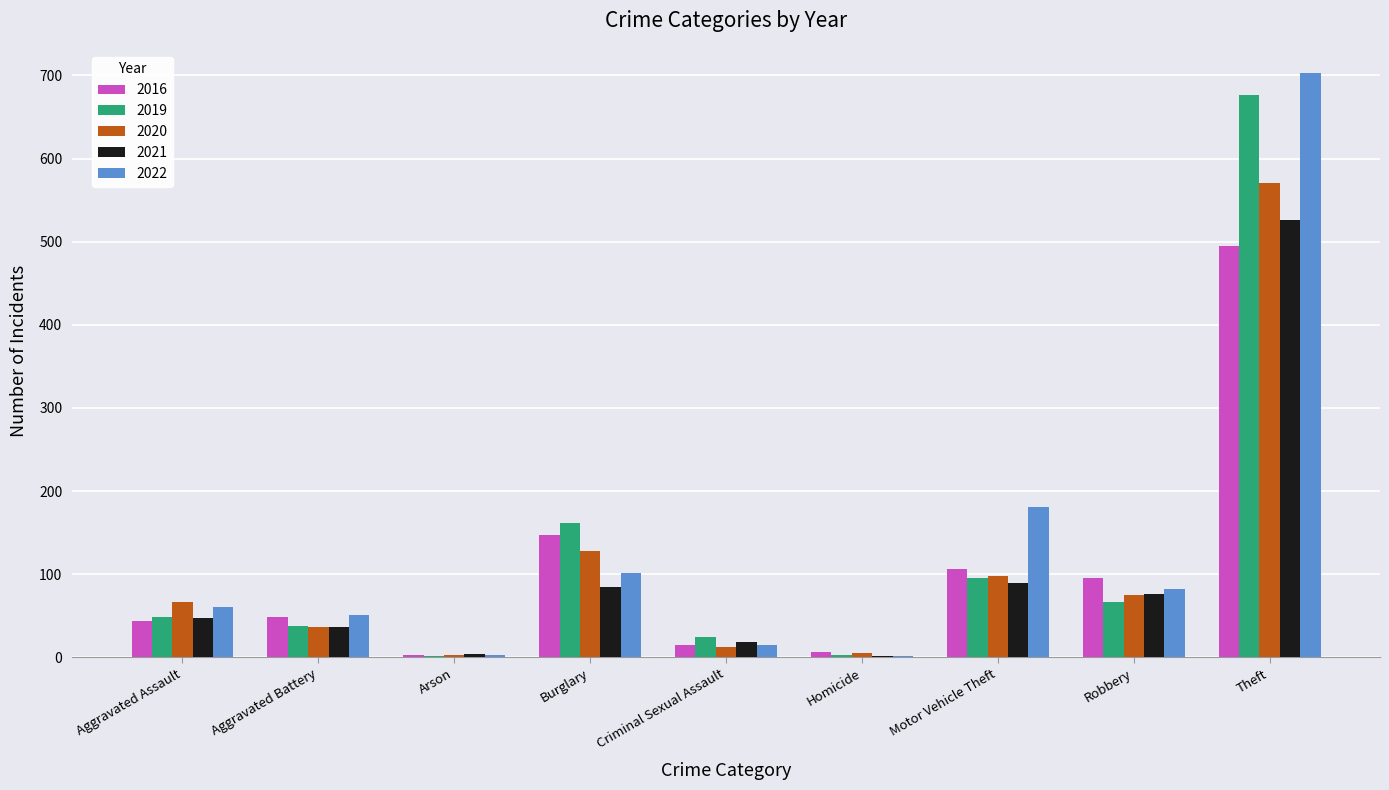

Which label corresponds to the largest value in the chart?

Theft